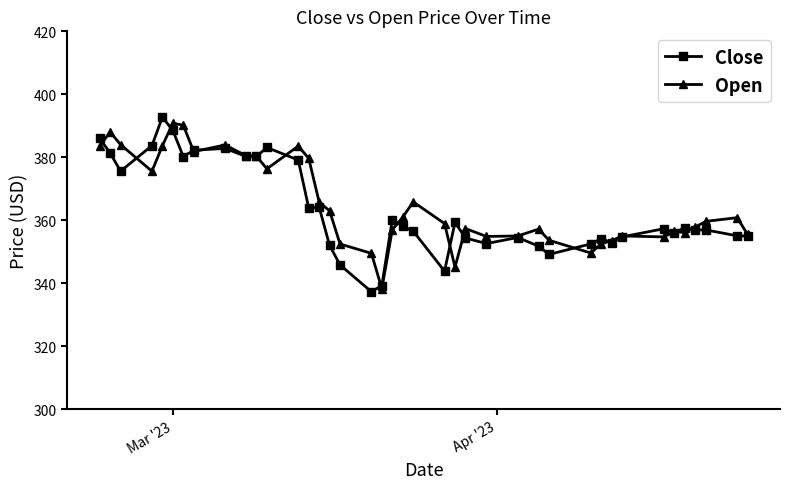

What is the smallest value displayed?

337.4